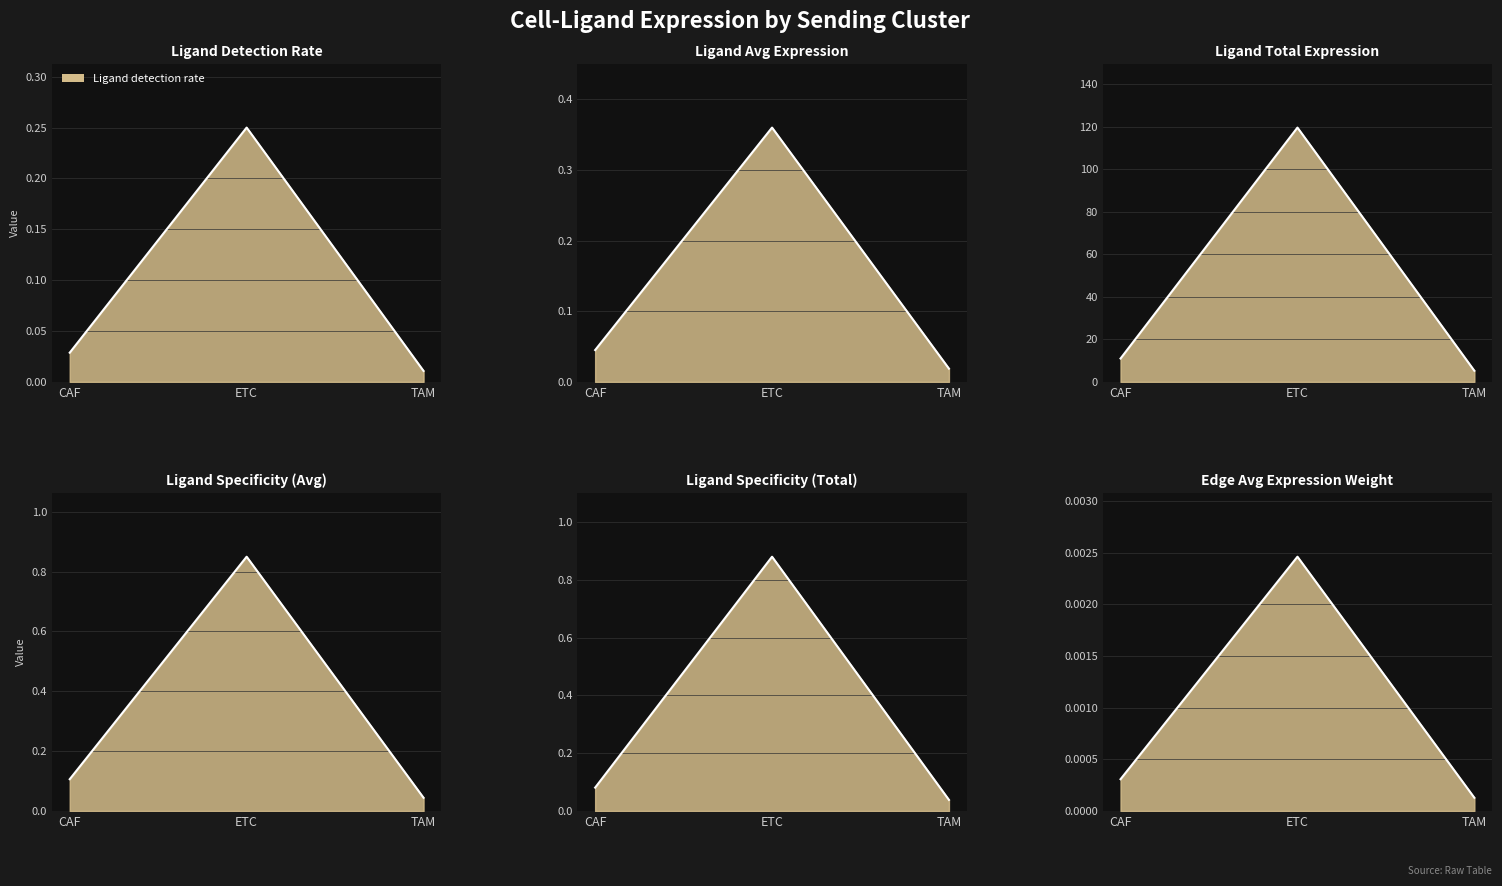

Does the chart display data point markers on the line(s)?

No